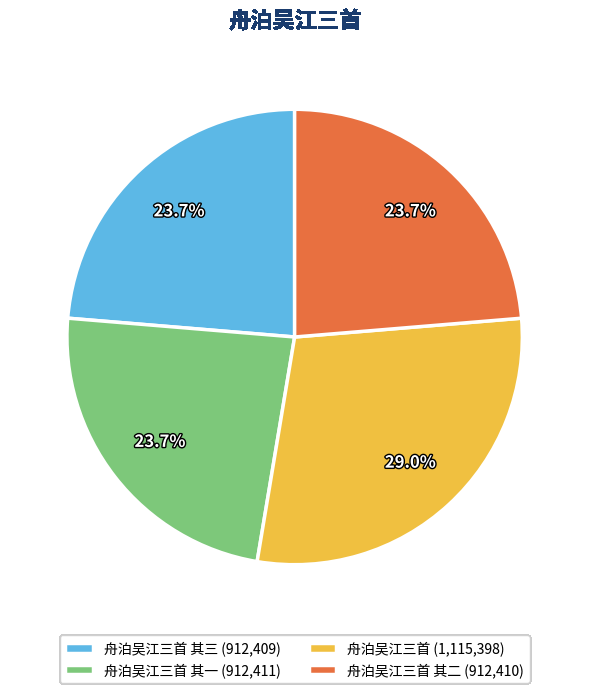

Which has a higher value, 舟泊吴江三首 (1,115,398) or 舟泊吴江三首 其一 (912,411)?

舟泊吴江三首 (1,115,398)